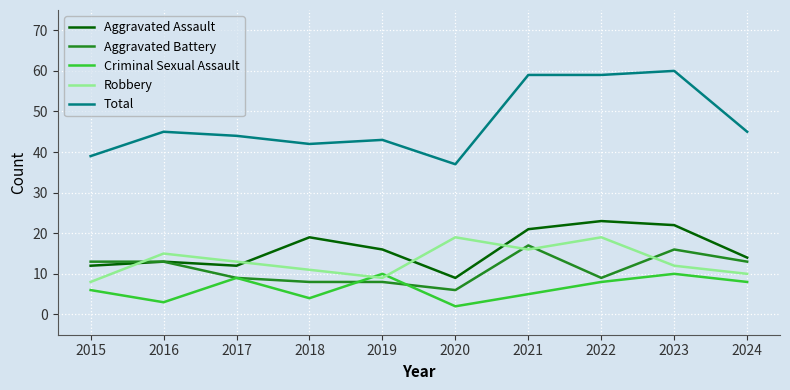

What is the maximum value for Total?

60